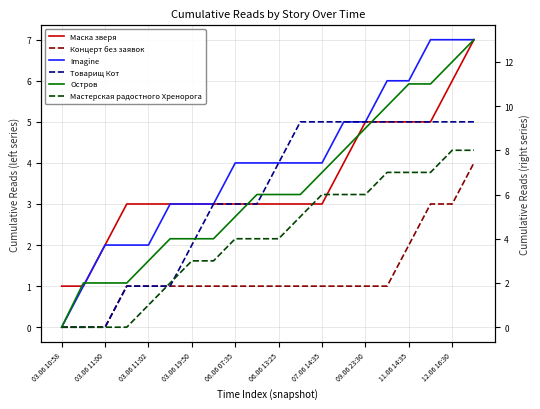

Between 11 and 07.06 14:35, which is larger?

11